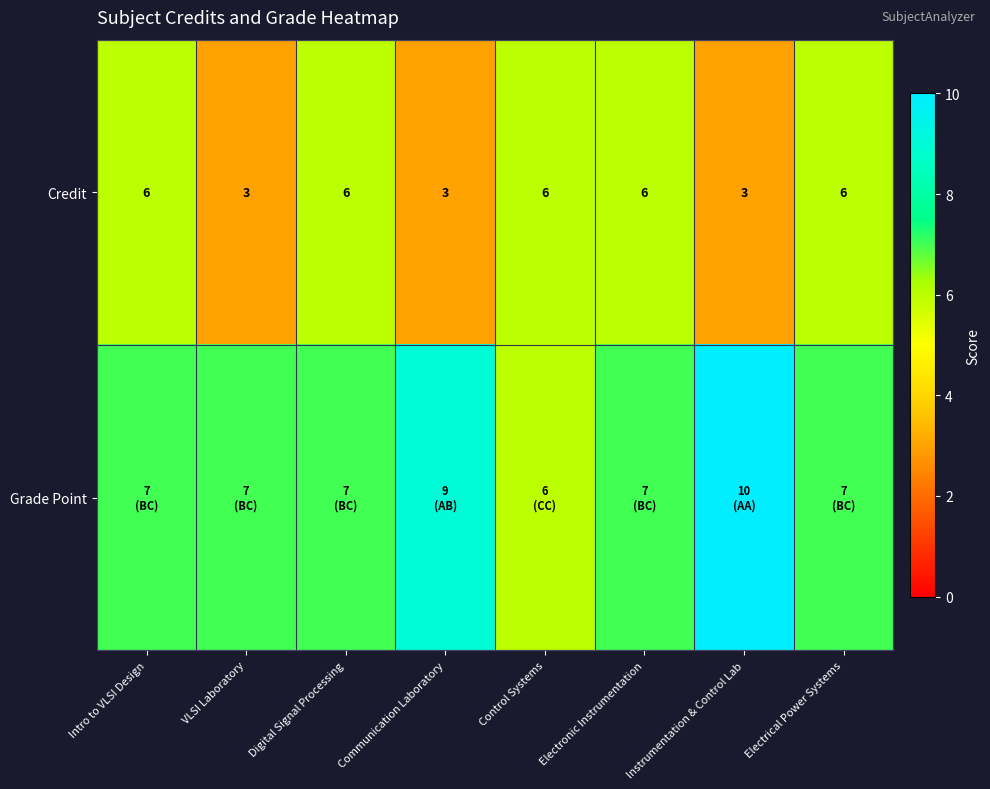

What is the difference between the maximum and second lowest values in the Credit series?

3